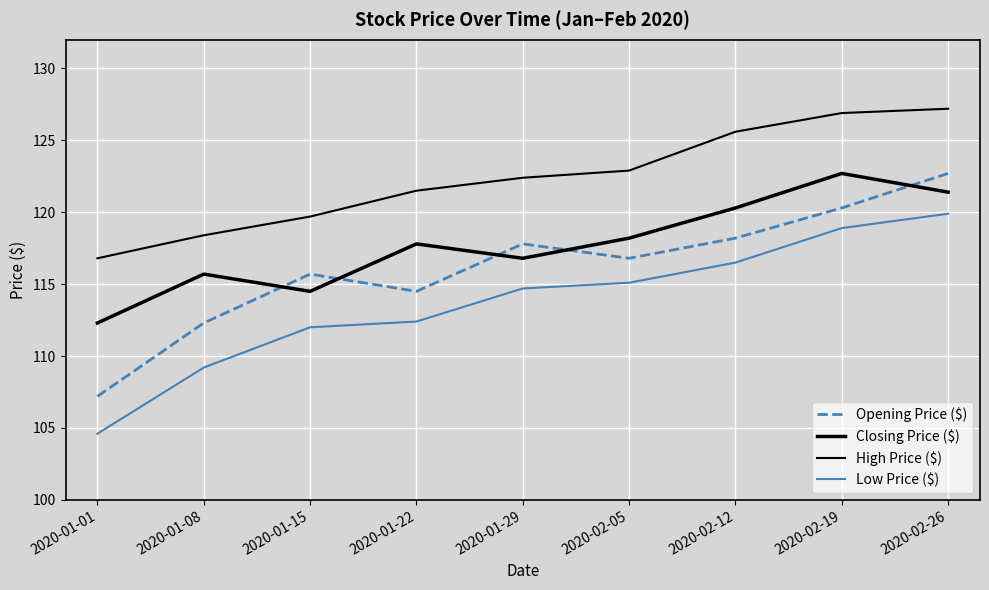

What is the total value across all series at 2020-02-19?

488.8